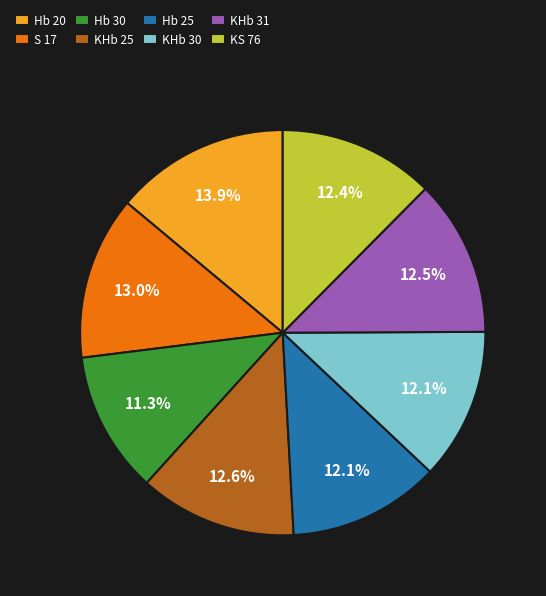

Count the number of slices in the pie.

8